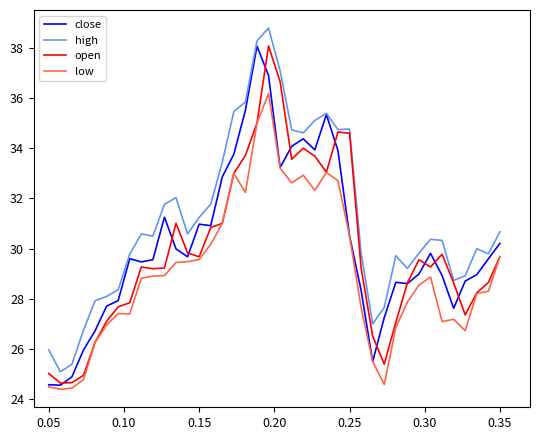

What is the average value of the high series?

31.2